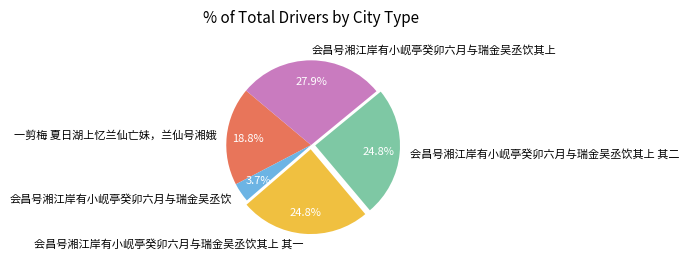

To the nearest percent, what is the difference between the largest and smallest slice percentages?

24%